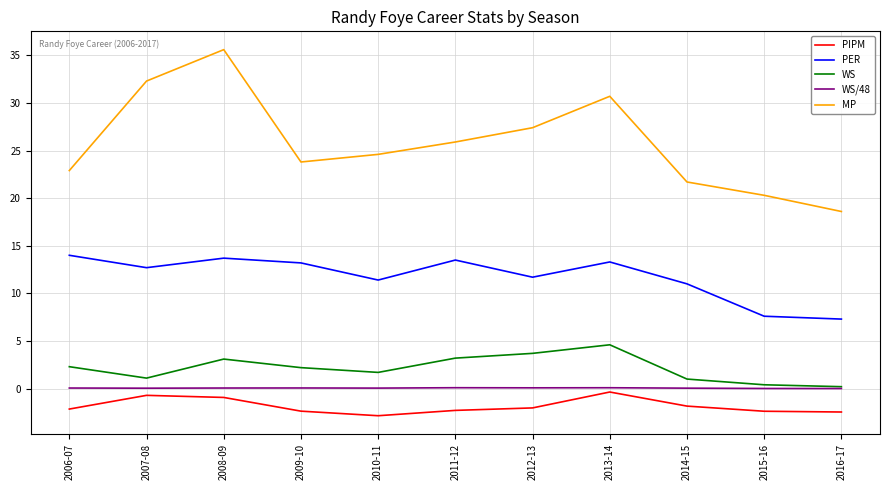

Which series has the largest range (max minus min)?

MP